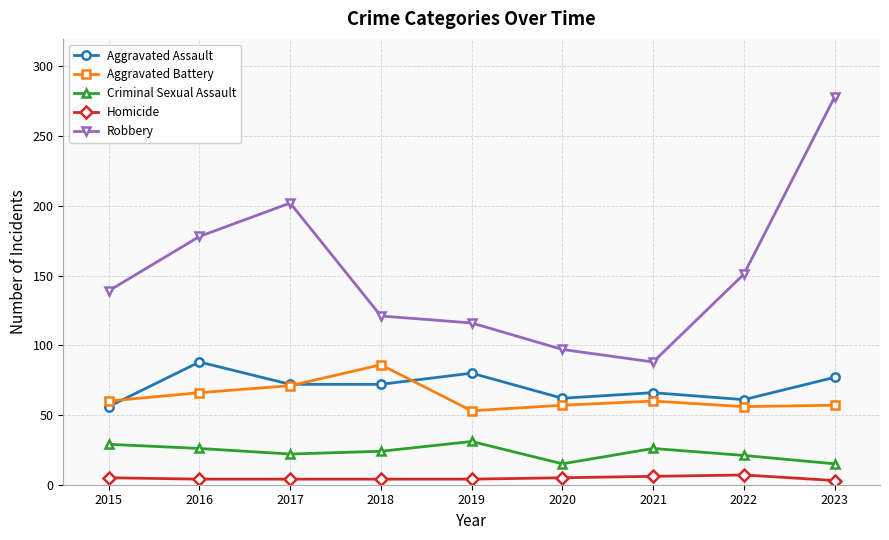

How many distinct data groups are displayed?

5